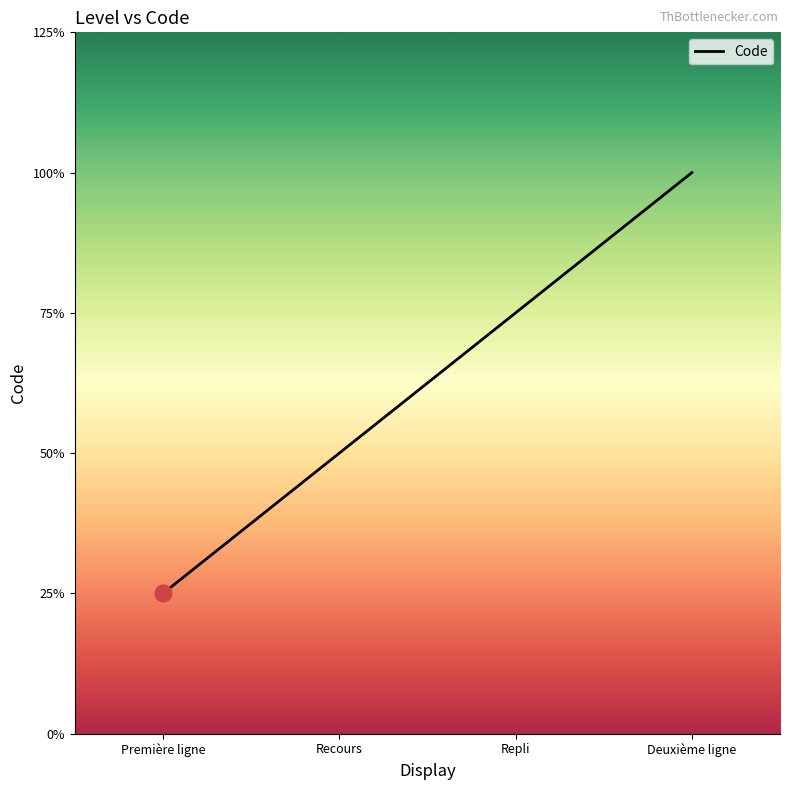

Does the chart have visible grid lines?

No